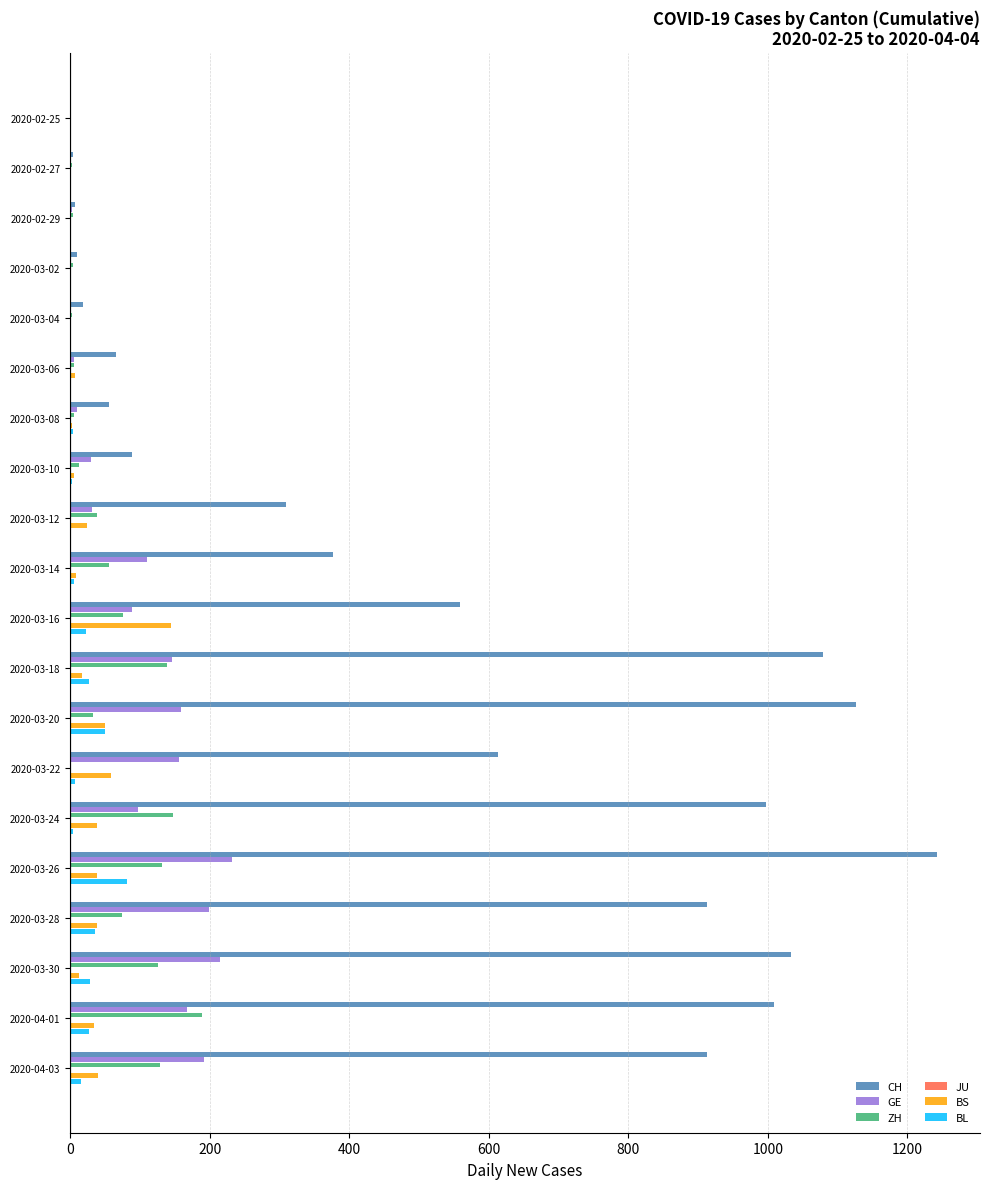

At how many categories does at least one series exceed 1074?

3